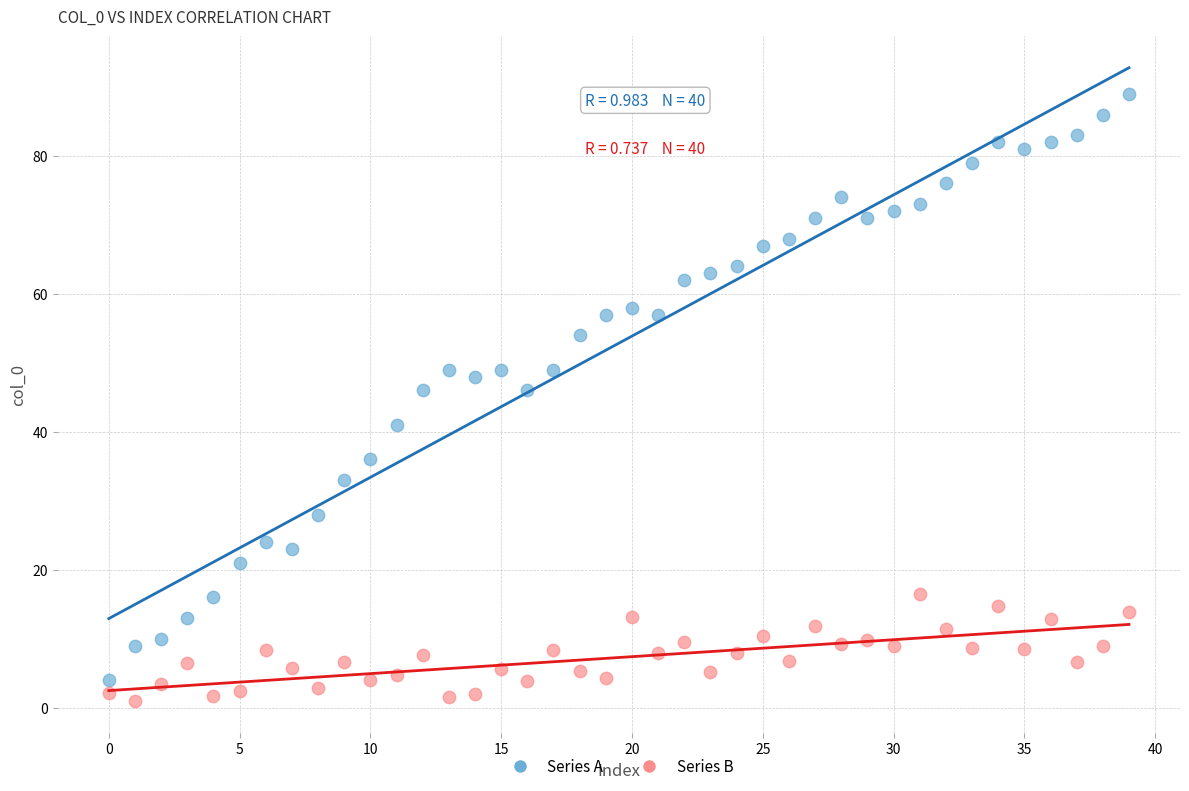

Which series has the largest Y range (max minus min)?

Series A